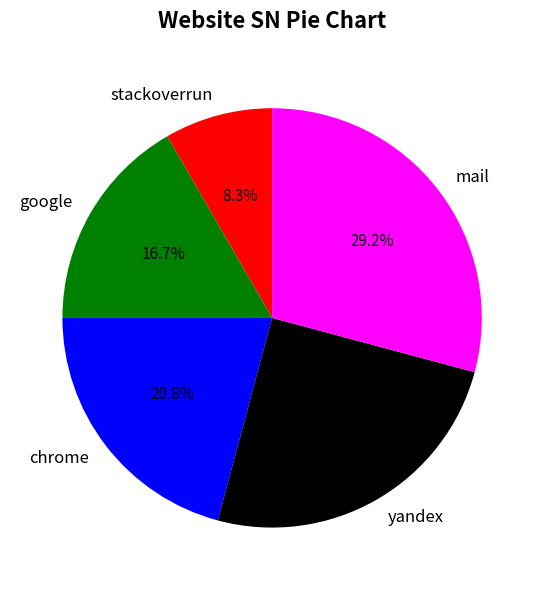

The yandex slice represents 25% of the pie. True or false?

True